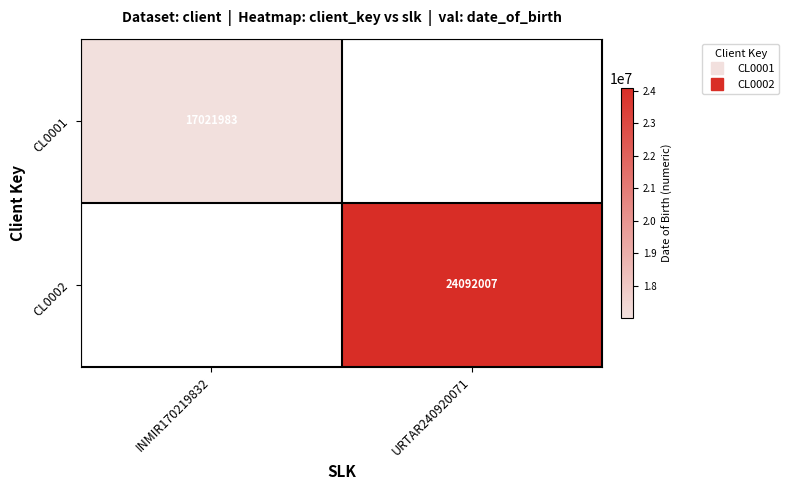

Which series has the largest range (max minus min)?

CL0001